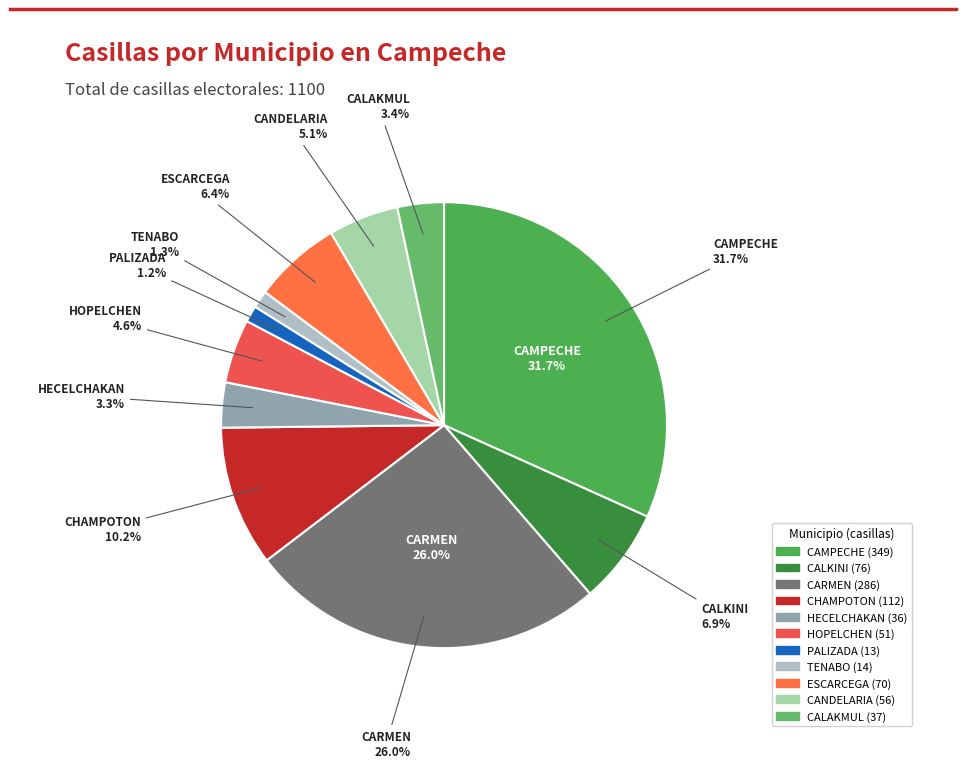

To the nearest percent, what is the average slice percentage?

9%